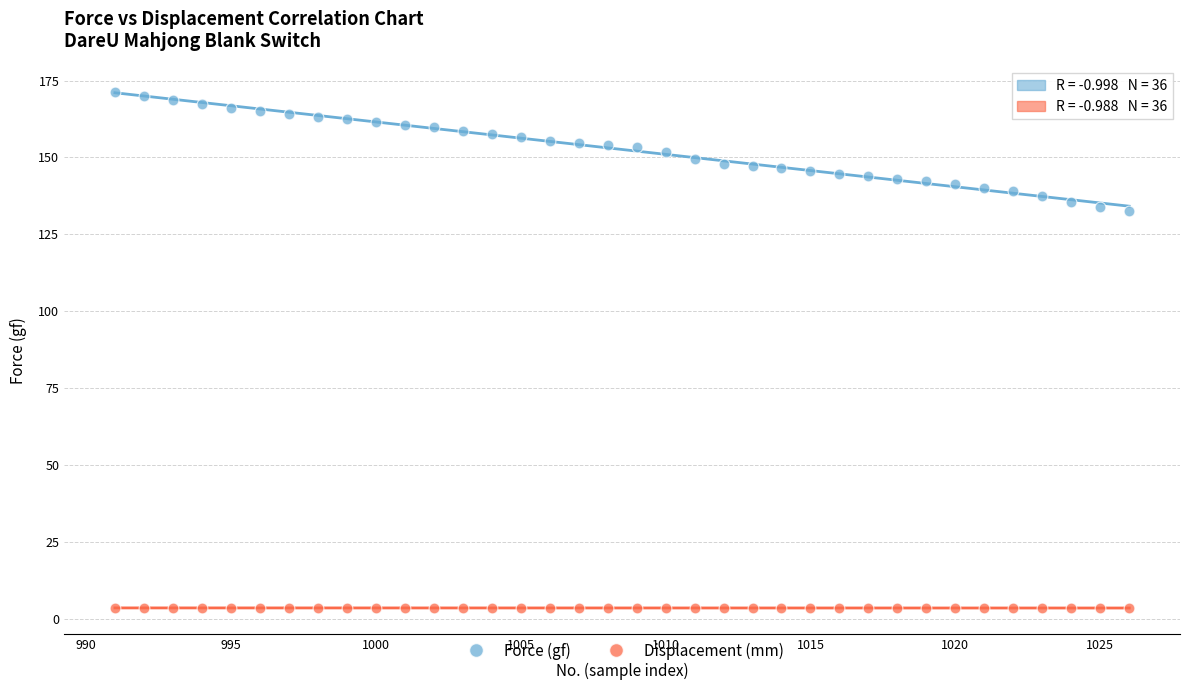

Which series contains the lowest Y value?

Displacement (mm)